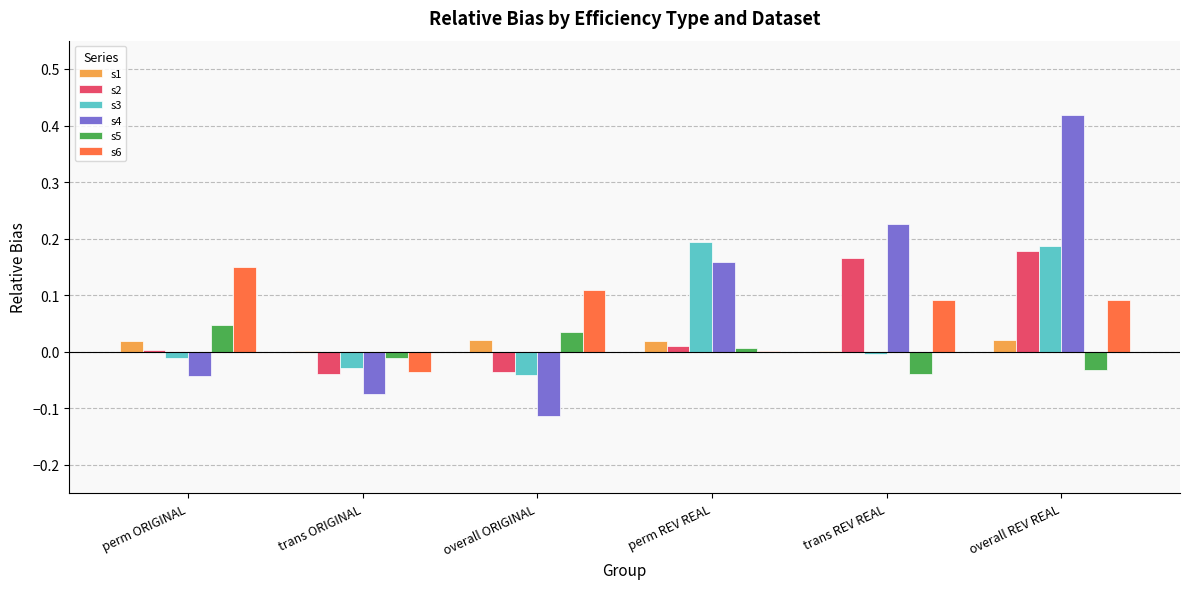

Which category has the highest value in the s6 series?

perm ORIGINAL